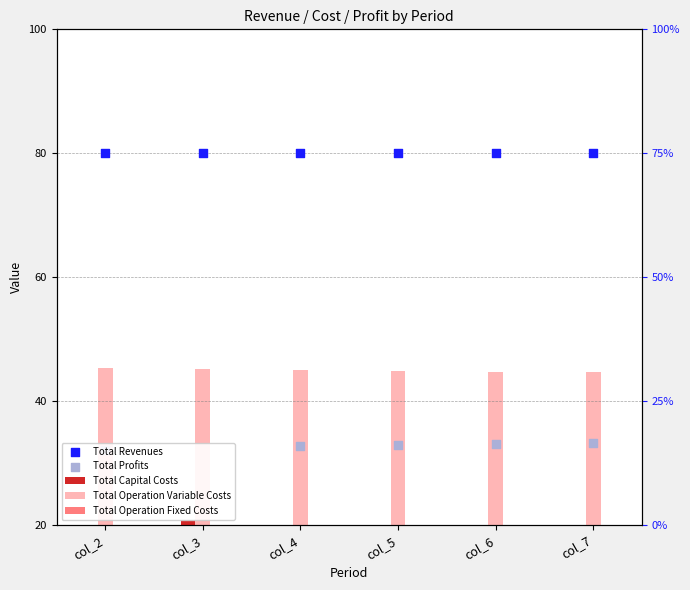

Is the value of Total Capital Costs at col_4 greater than the value of Total Operation Variable Costs at col_6?

No